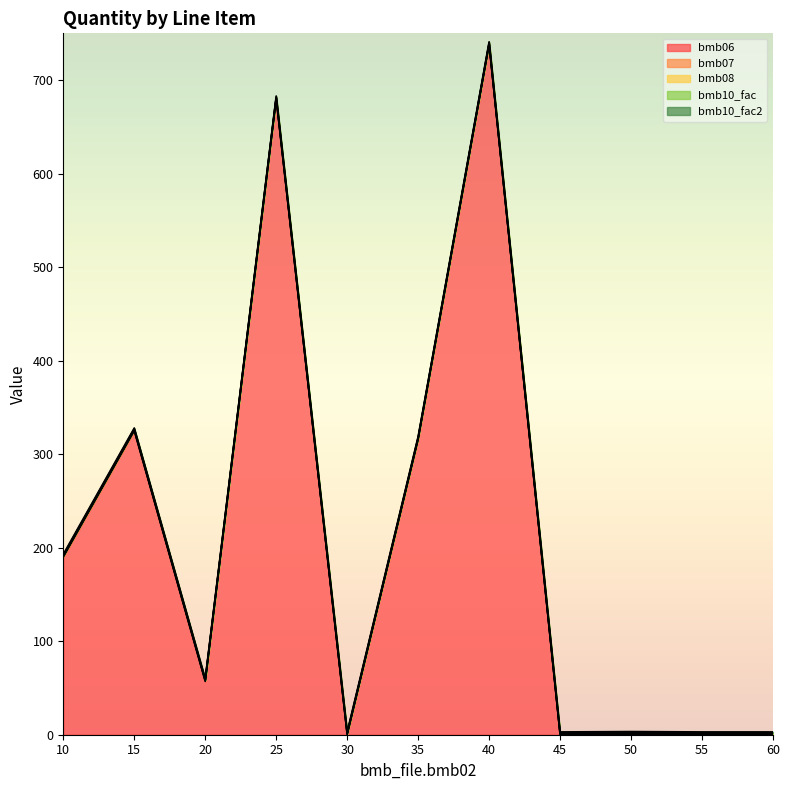

Between 35 and 15, which is larger?

15